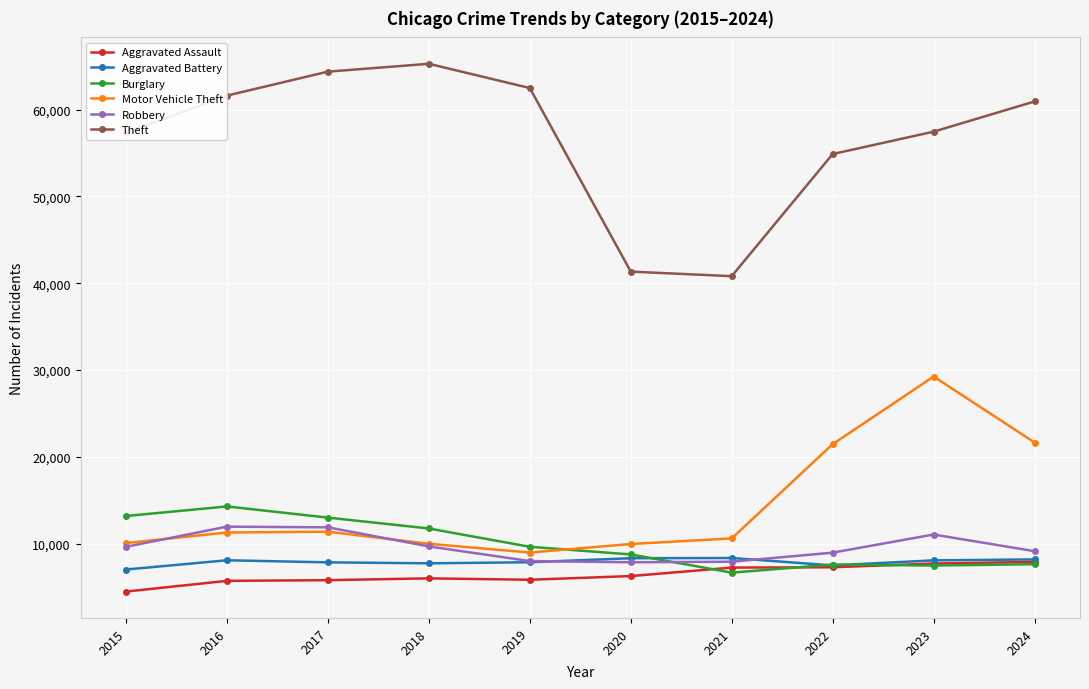

The value of Robbery at 2015 is 9638. True or false?

True